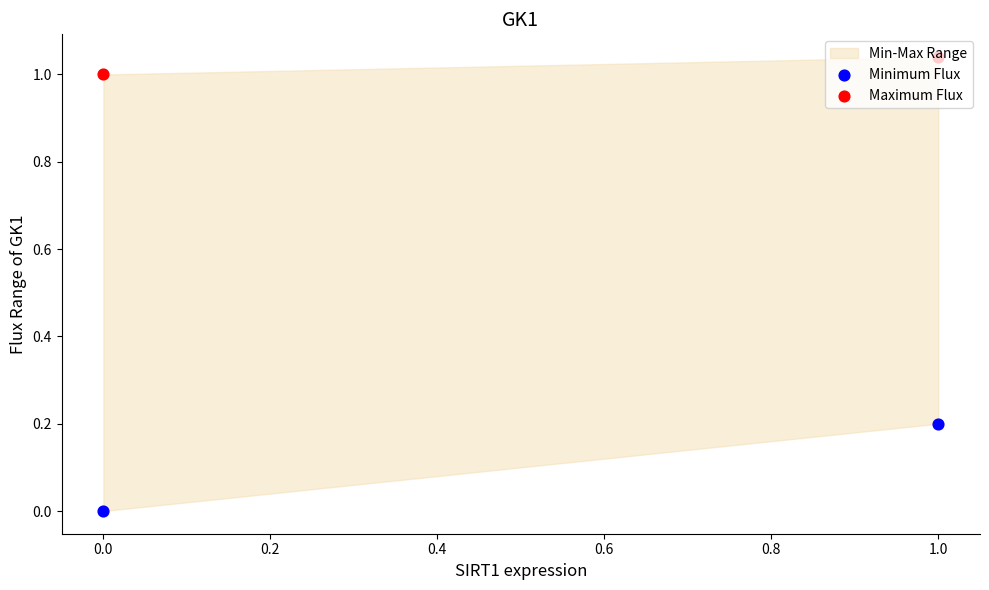

What are all the series names shown in the legend?

Minimum Flux, Maximum Flux